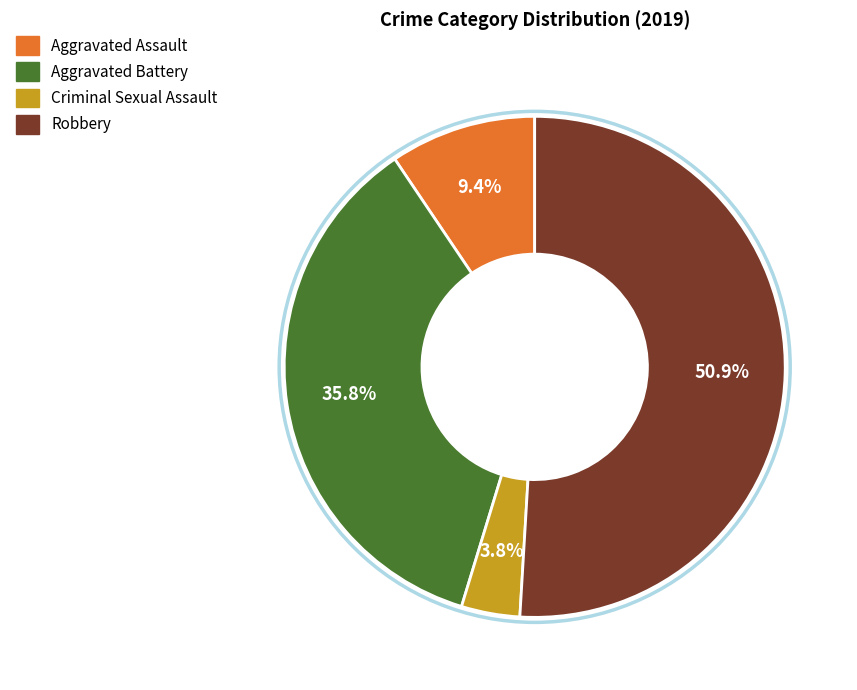

How many segments does this pie chart have?

4